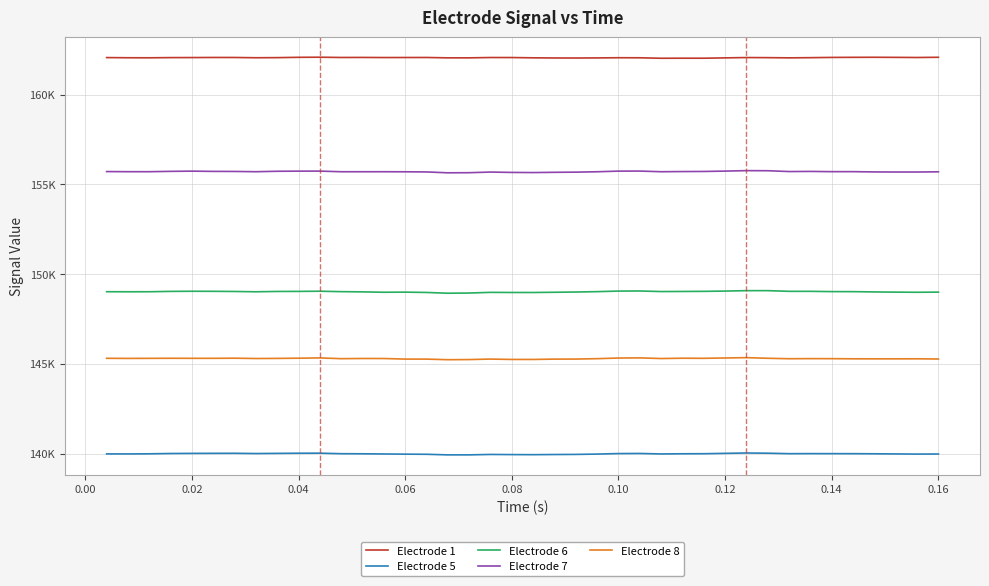

What are all the series names shown in the legend?

Electrode 1, Electrode 5, Electrode 6, Electrode 7, Electrode 8